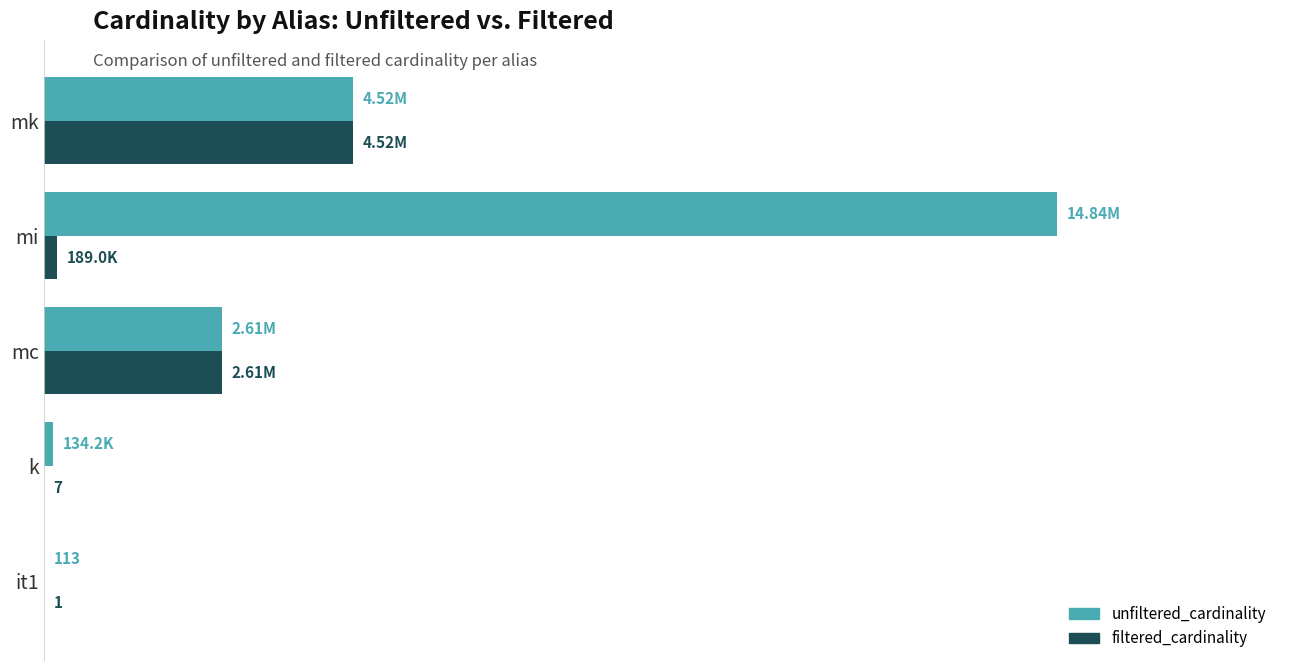

At how many categories does at least one series exceed 8747129?

1